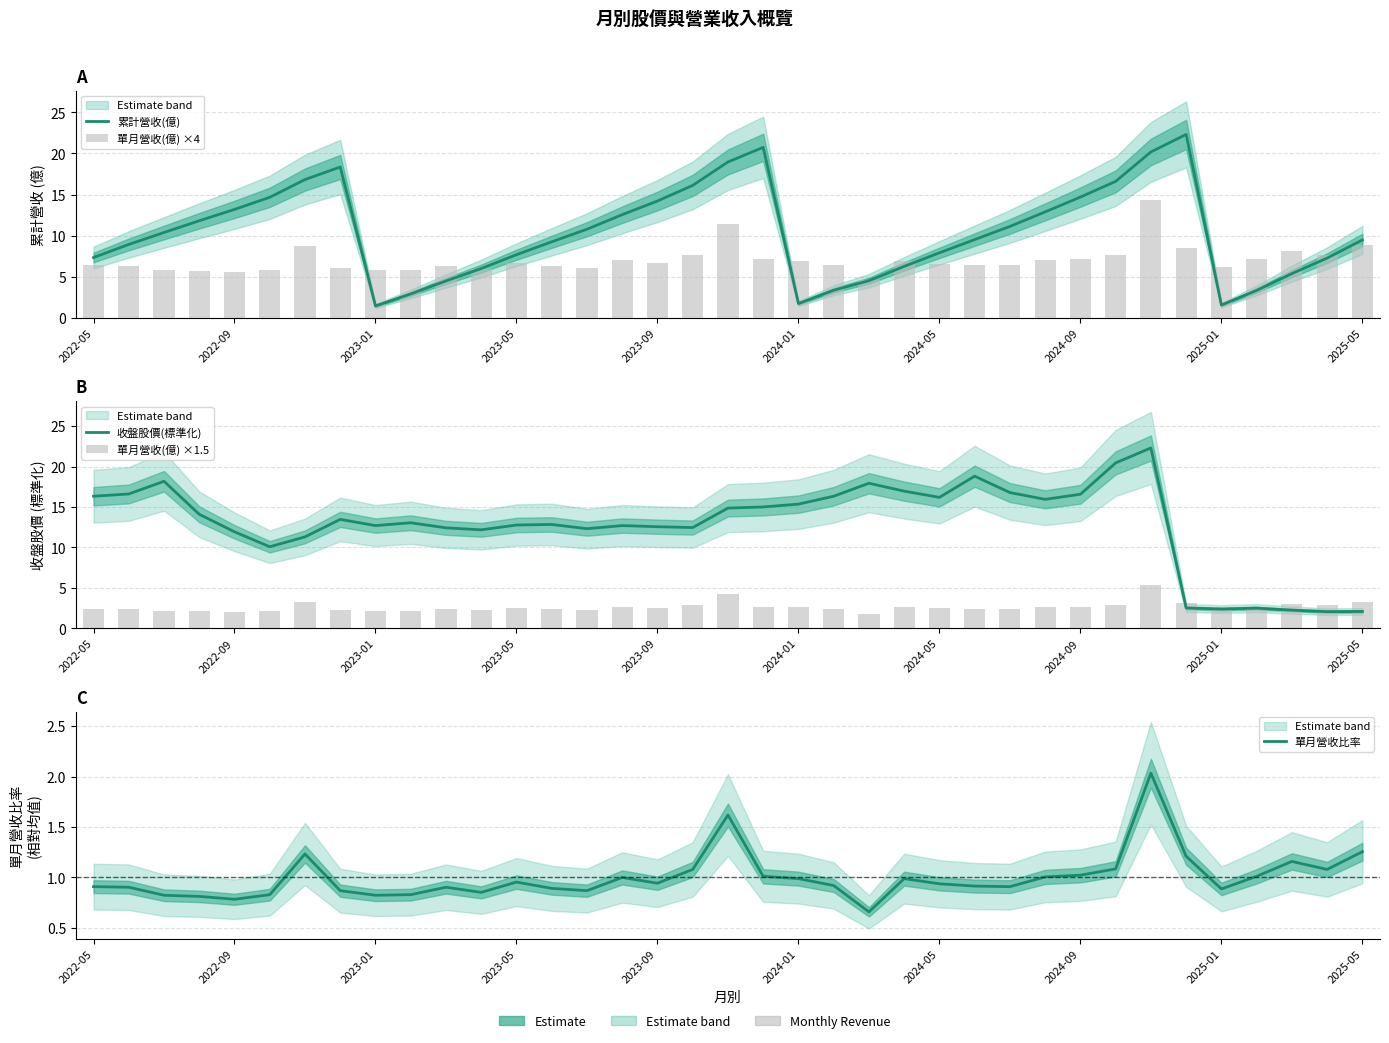

Reading right to left, transcribe all the data shown in this chart.

累計營收(億): 9.5	7.3	5.4	3.3	1.6	22.3	20.2	16.6	14.7	12.9	11.1	9.5	7.9	6.3	4.5	3.4	1.7	20.7	19.0	16.1	14.2	12.6	10.8	9.2	7.7	6.0	4.5	2.9	1.4	18.4	16.8	14.7	13.2	11.8	10.4	8.9	7.3
單月營收(億) ×4: 8.8	7.6	8.2	7.1	6.2	8.5	14.3	7.6	7.2	7.1	6.4	6.4	6.6	7.0	4.6	6.5	7.0	7.1	11.4	7.6	6.6	7.0	6.1	6.3	6.7	6.0	6.4	5.8	5.8	6.1	8.7	5.8	5.5	5.7	5.8	6.4	6.4
收盤股價(標準化): 2.1	2.1	2.3	2.5	2.4	2.5	22.3	20.5	16.6	16.0	16.8	18.8	16.2	17.0	17.9	16.3	15.4	15.0	14.9	12.5	12.6	12.7	12.3	12.8	12.8	12.2	12.4	13.1	12.7	13.5	11.3	10.1	11.9	14.1	18.2	16.6	16.3
單月營收(億) ×1.5: 3.3	2.8	3.1	2.7	2.3	3.2	5.4	2.9	2.7	2.7	2.4	2.4	2.5	2.6	1.7	2.4	2.6	2.7	4.3	2.8	2.5	2.6	2.3	2.4	2.5	2.2	2.4	2.2	2.2	2.3	3.3	2.2	2.1	2.1	2.2	2.4	2.4
單月營收比率: 1.3	1.1	1.2	1.0	0.9	1.2	2.0	1.1	1.0	1.0	0.9	0.9	0.9	1.0	0.7	0.9	1.0	1.0	1.6	1.1	0.9	1.0	0.9	0.9	1.0	0.9	0.9	0.8	0.8	0.9	1.2	0.8	0.8	0.8	0.8	0.9	0.9